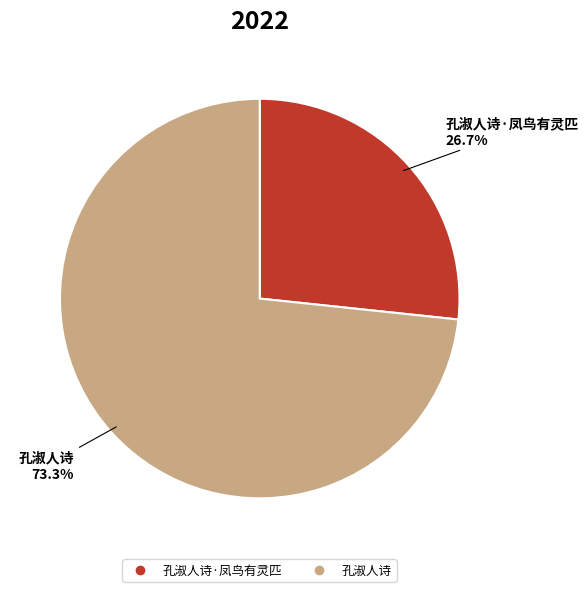

Is there any slice that represents more than half of the pie?

Yes